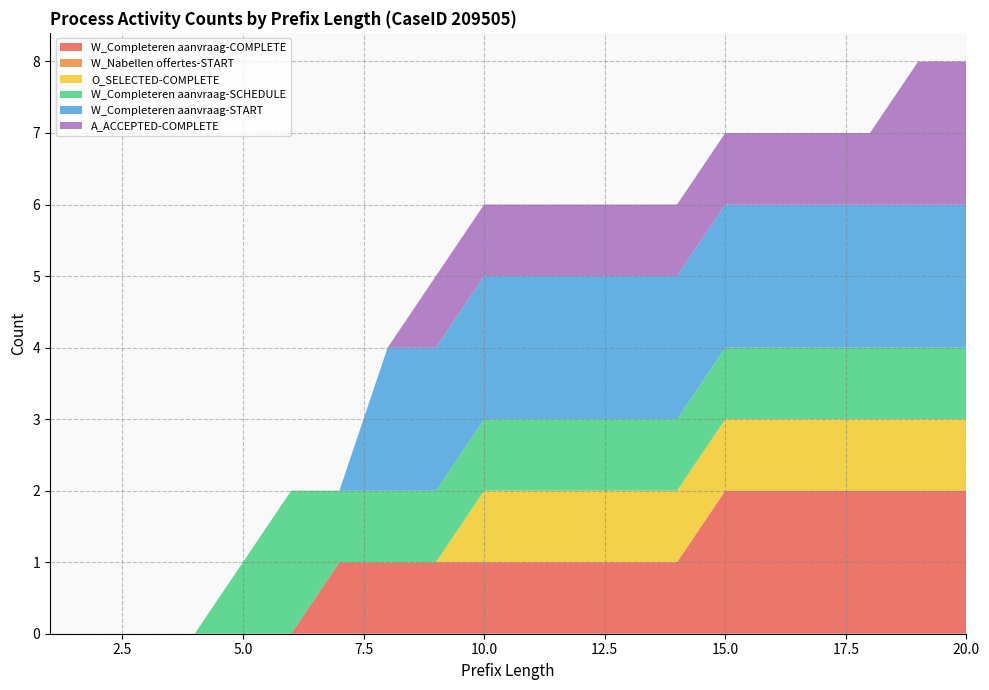

Reading left to right, extract all data points from this chart.

W_Completeren aanvraag-COMPLETE: 0	0	0	0	0	0	1	1	1	1	1	1	1	1	2	2	2	2	2	2
W_Nabellen offertes-START: 0	0	0	0	0	0	0	0	0	0	0	0	0	0	0	0	0	0	0	0
O_SELECTED-COMPLETE: 0	0	0	0	0	0	0	0	0	1	1	1	1	1	1	1	1	1	1	1
W_Completeren aanvraag-SCHEDULE: 0	0	0	0	1	2	1	1	1	1	1	1	1	1	1	1	1	1	1	1
W_Completeren aanvraag-START: 0	0	0	0	0	0	0	2	2	2	2	2	2	2	2	2	2	2	2	2
A_ACCEPTED-COMPLETE: 0	0	0	0	0	0	0	0	1	1	1	1	1	1	1	1	1	1	2	2